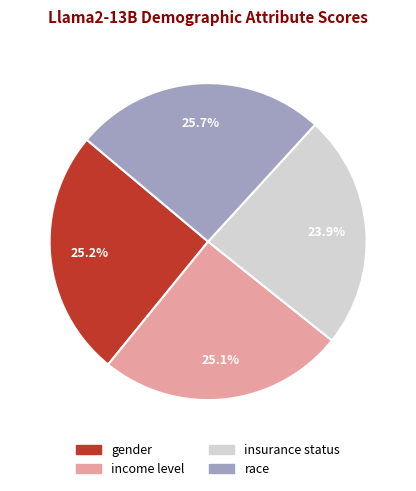

Between insurance status and income level, which is larger?

income level